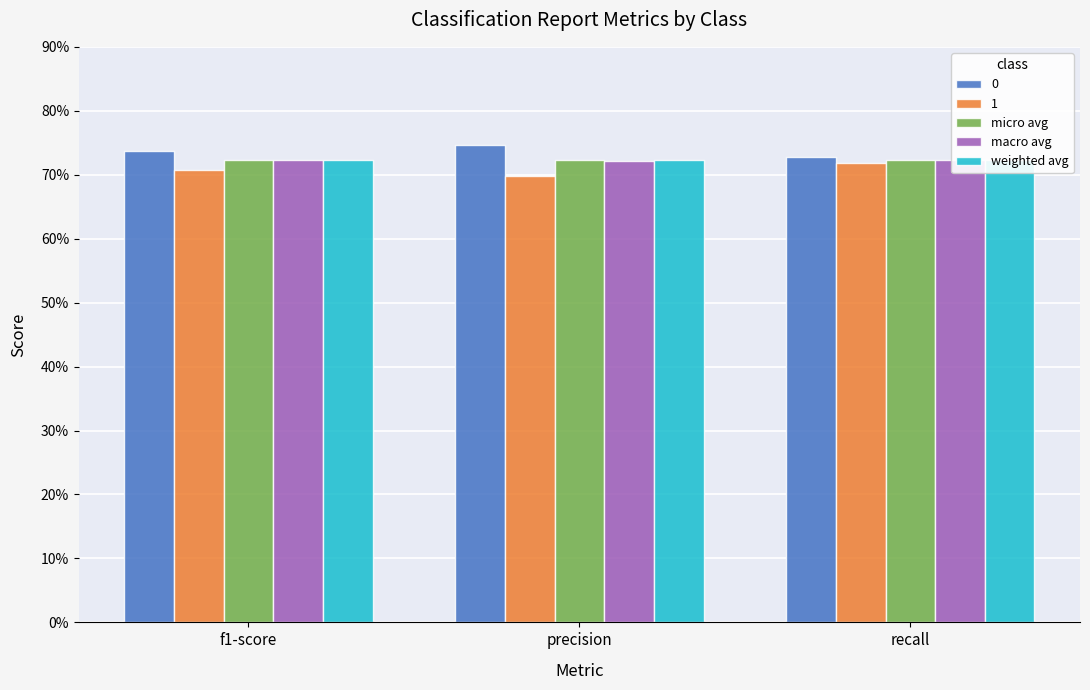

What is the label of the 1st bar from the right?

recall